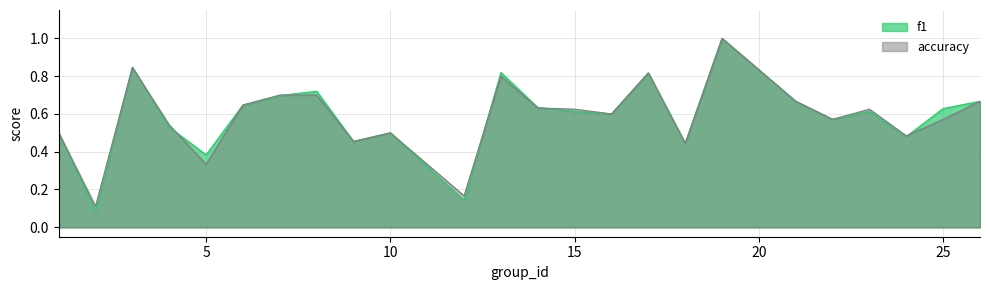

Is the value of f1 at 18 greater than the value of accuracy at 12?

Yes